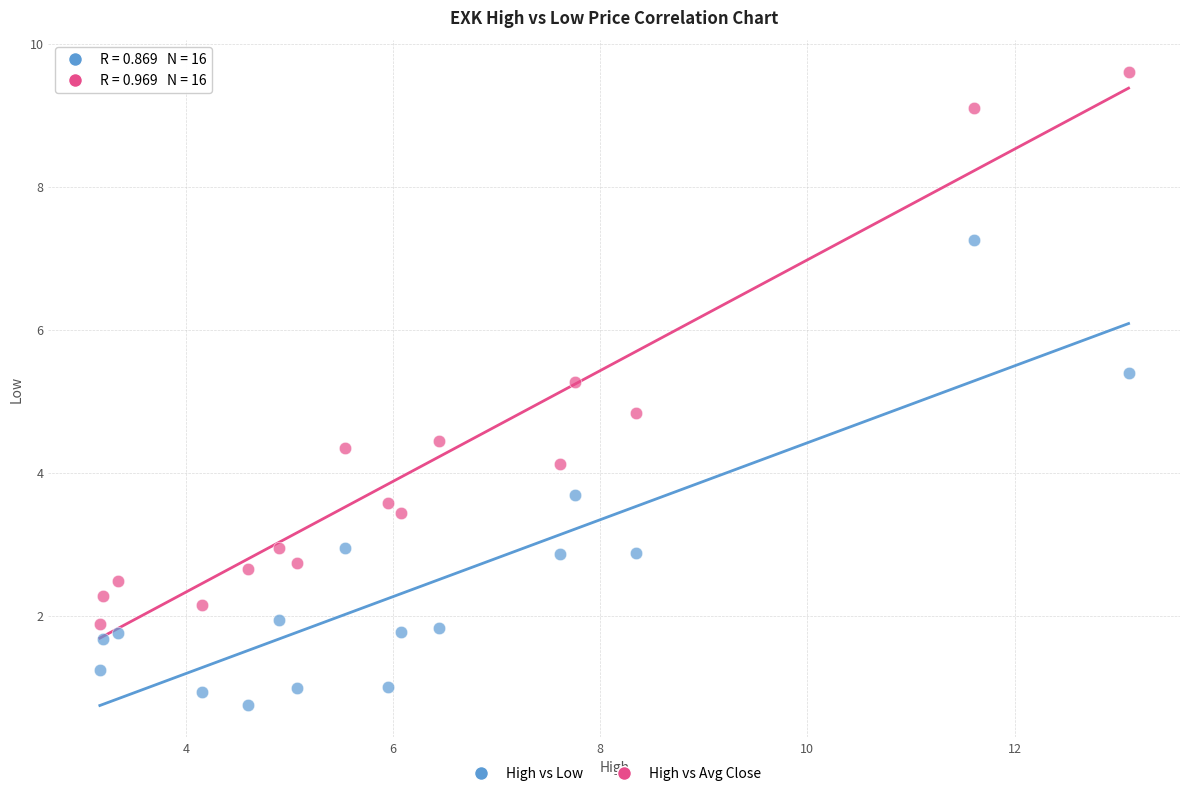

Across all series, what Y value is closest to 5?

4.8